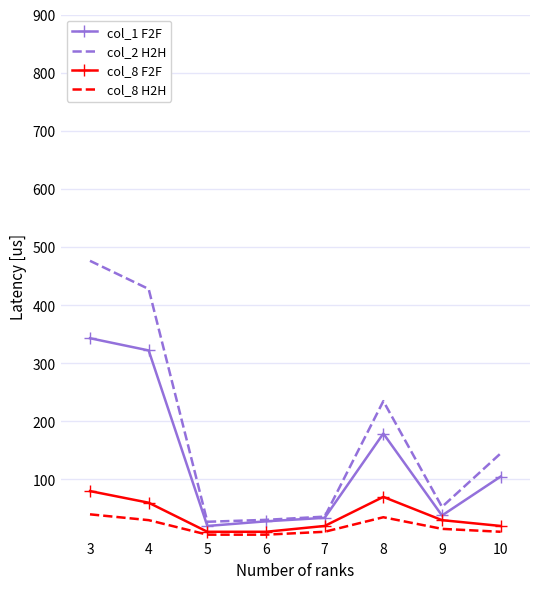

Rank the series by their maximum value, from lowest to highest.

col_8 H2H, col_8 F2F, col_1 F2F, col_2 H2H